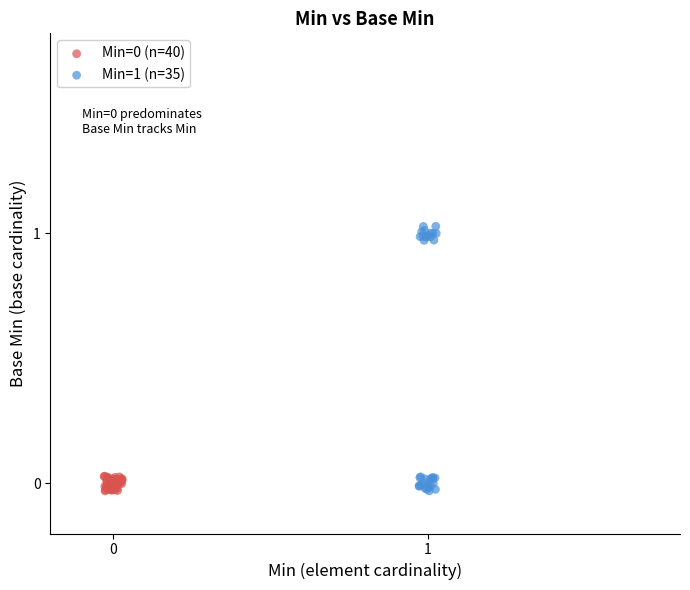

Which series has the widest spread of Y values?

Min=1 (n=35)